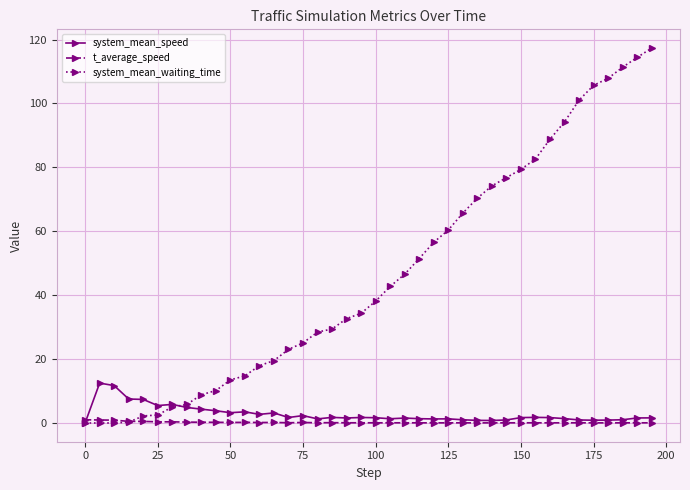

True or false: t_average_speed has more than 1 interior local peaks.

True